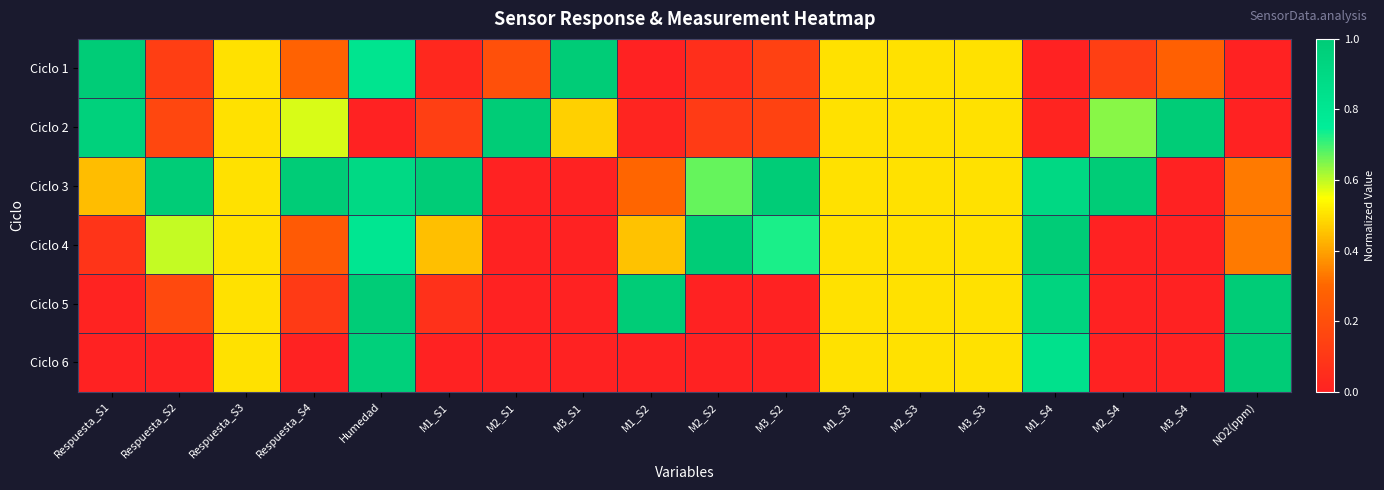

List the series in order of their peak value, lowest first.

Ciclo 1, Ciclo 2, Ciclo 3, Ciclo 4, Ciclo 5, Ciclo 6